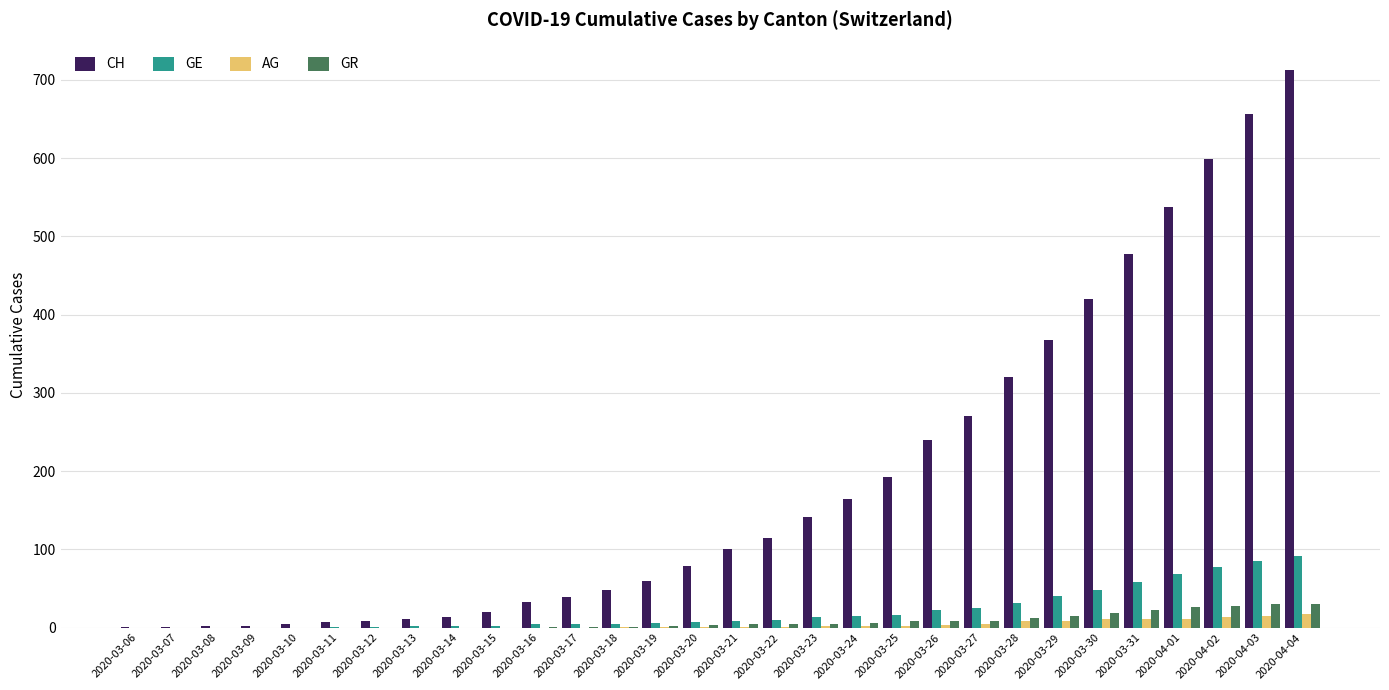

Where is CH nearest to the value 356?

2020-03-29